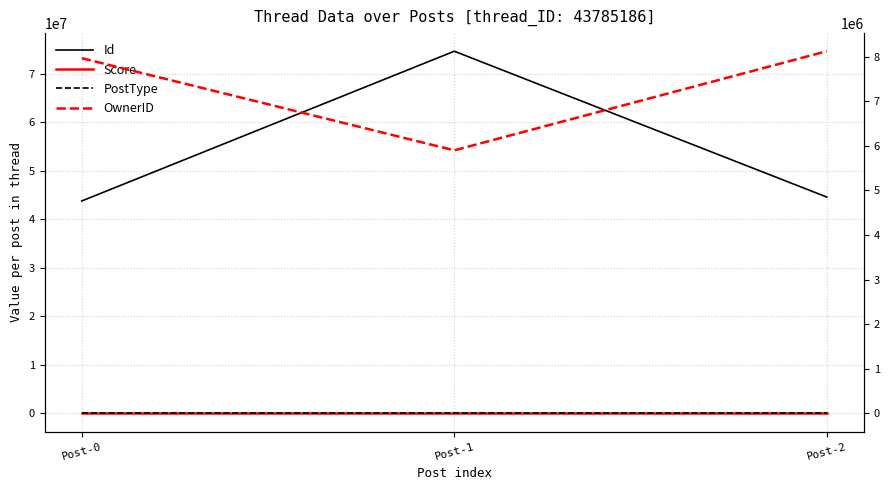

At which category is the sum across all series the highest?

Post-1